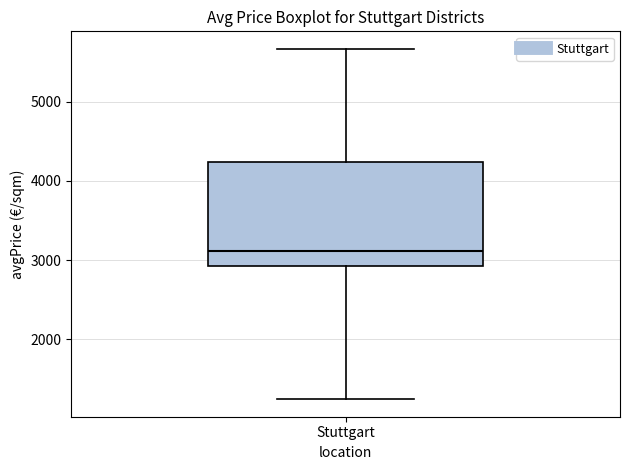

Transcribe this box plot: give where the median line is, the range the box spans, and where the two whiskers end, as read against the y-axis. The values are not printed on the chart, so give them approximately, as read against the axis.

median 3100, box 2900 to 4200, whiskers 1200 to 5700